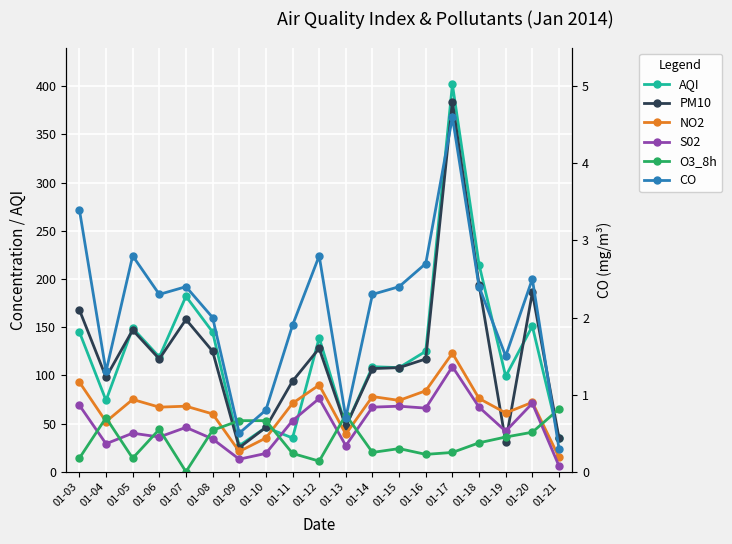

List the labels in order of CO value, smallest first.

01-21, 01-09, 01-13, 01-10, 01-04, 01-19, 01-11, 01-08, 01-06, 01-14, 01-07, 01-15, 01-18, 01-20, 01-16, 01-05, 01-12, 01-03, 01-17